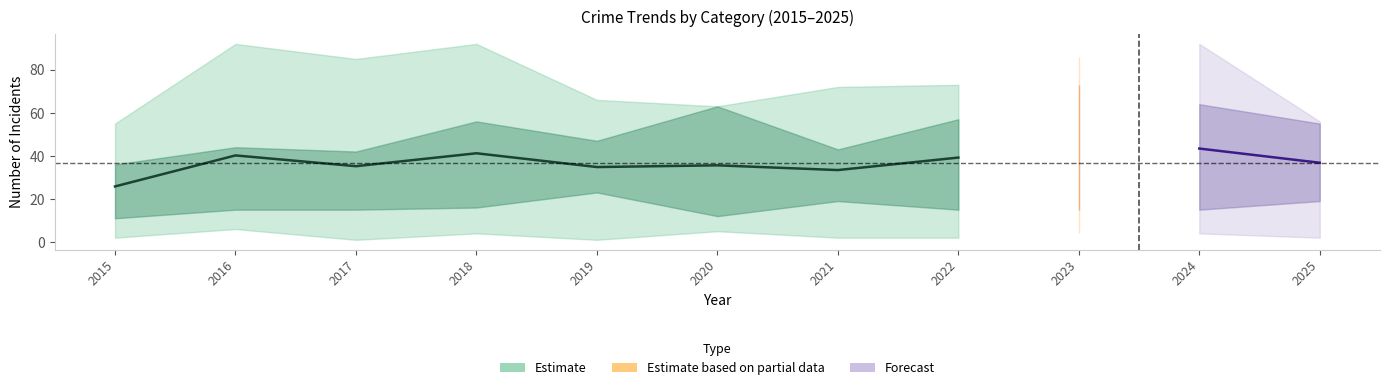

What is the difference between the highest and lowest values at 2020?

58